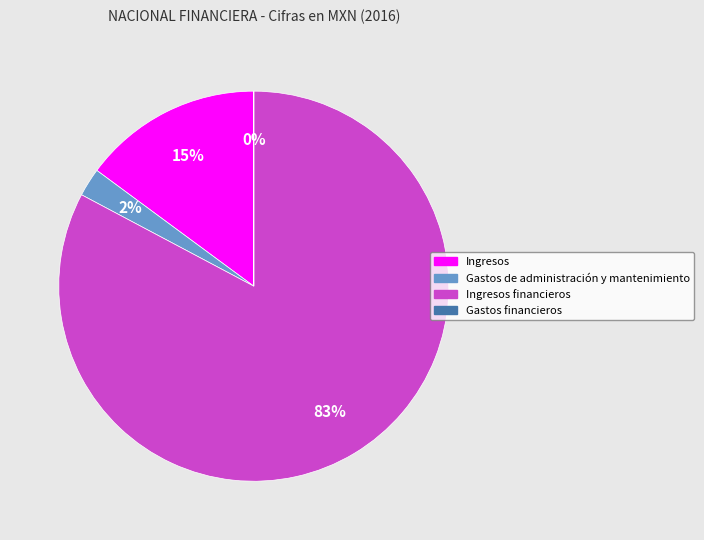

To the nearest percent, what is the difference between the largest and smallest slice percentages?

83%